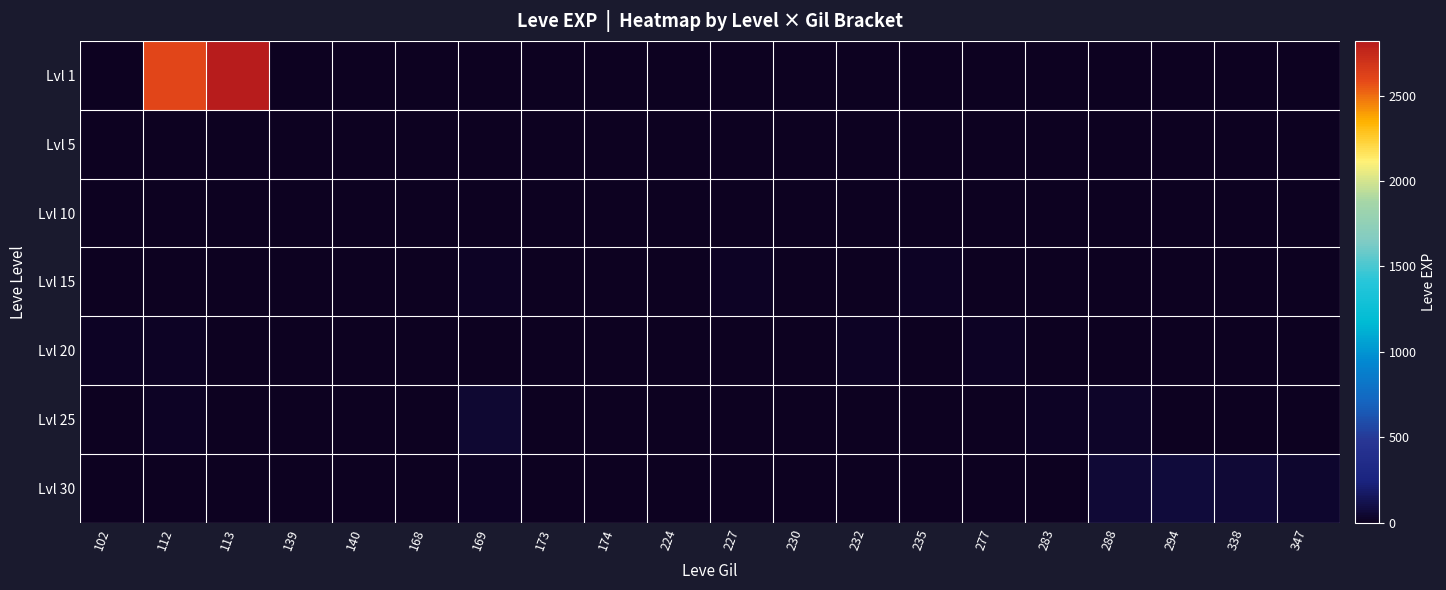

Which series has the largest total across all categories?

Lvl 1